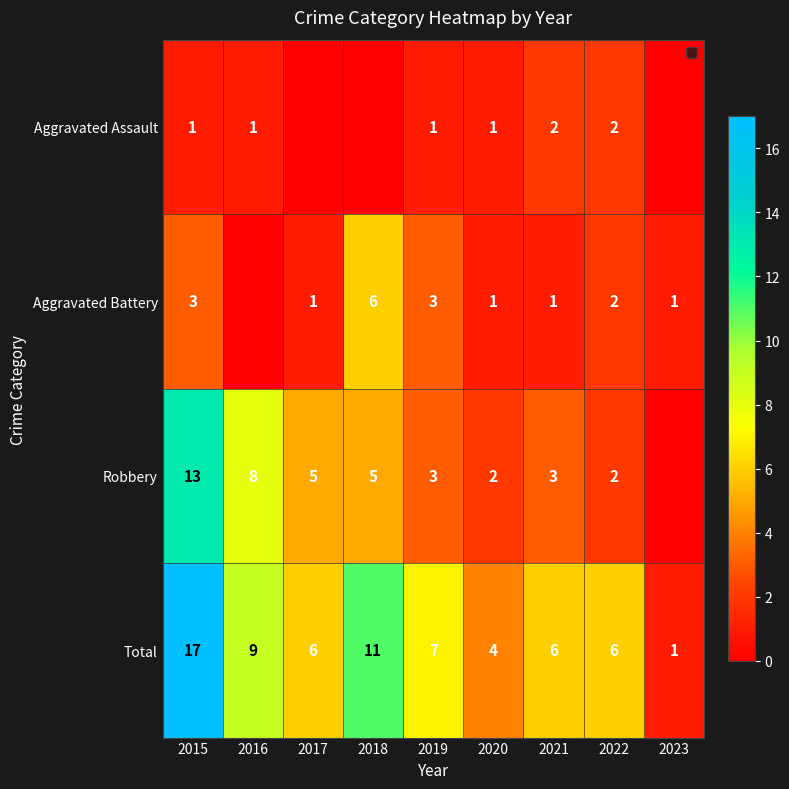

What is the difference between the second highest and second lowest values in the Total series?

7